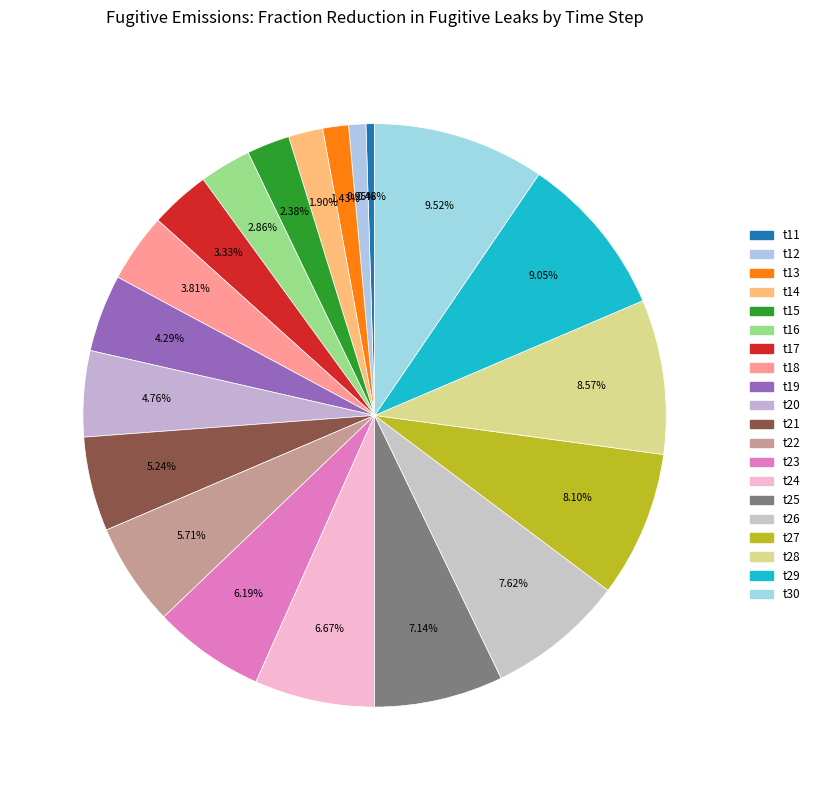

Count the number of slices in the pie.

20